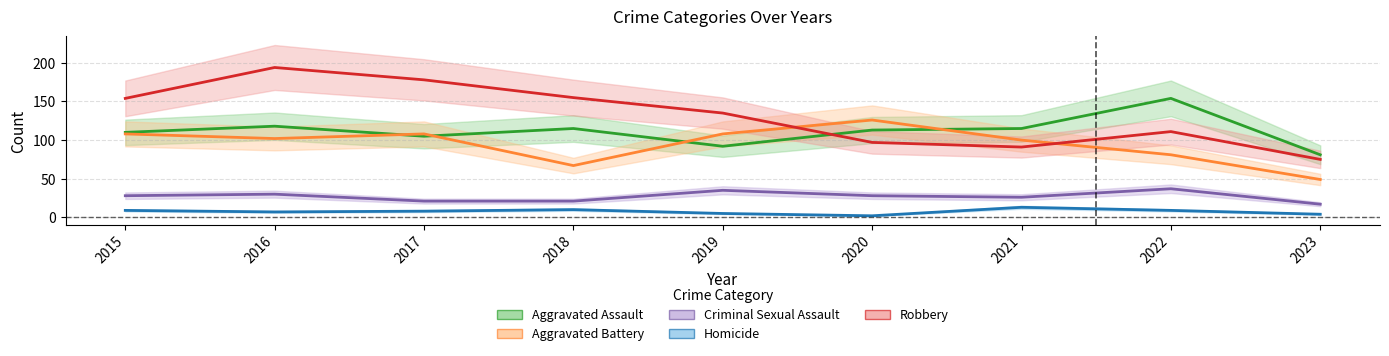

Count the number of categories in the chart.

9